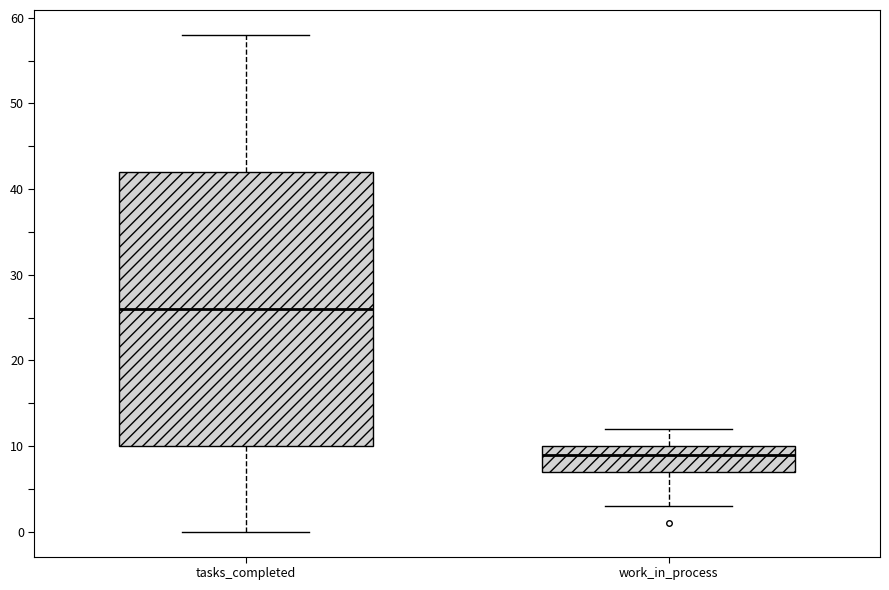

Reading left to right, transcribe this box plot: for each box, give where its median line is, the range the box spans, and where its two whiskers end, as read against the y-axis. The values are not printed on the chart, so give them approximately, as read against the axis.

tasks_completed: median 26, box 10 to 42, whiskers 0 to 58
work_in_process: median 9, box 7 to 10, whiskers 3 to 12